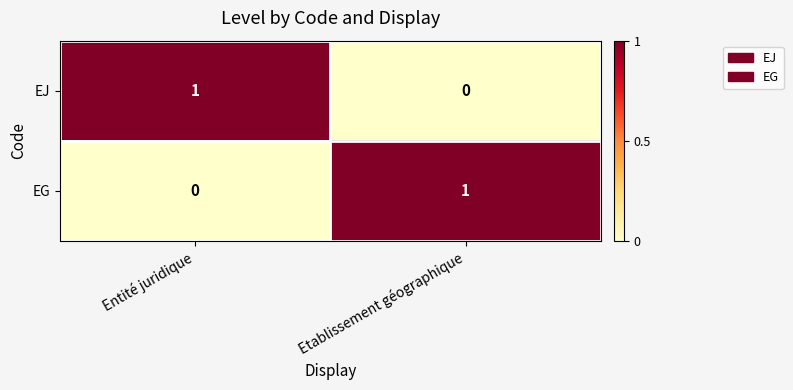

What is the difference between the highest and lowest values at Etablissement géographique?

1